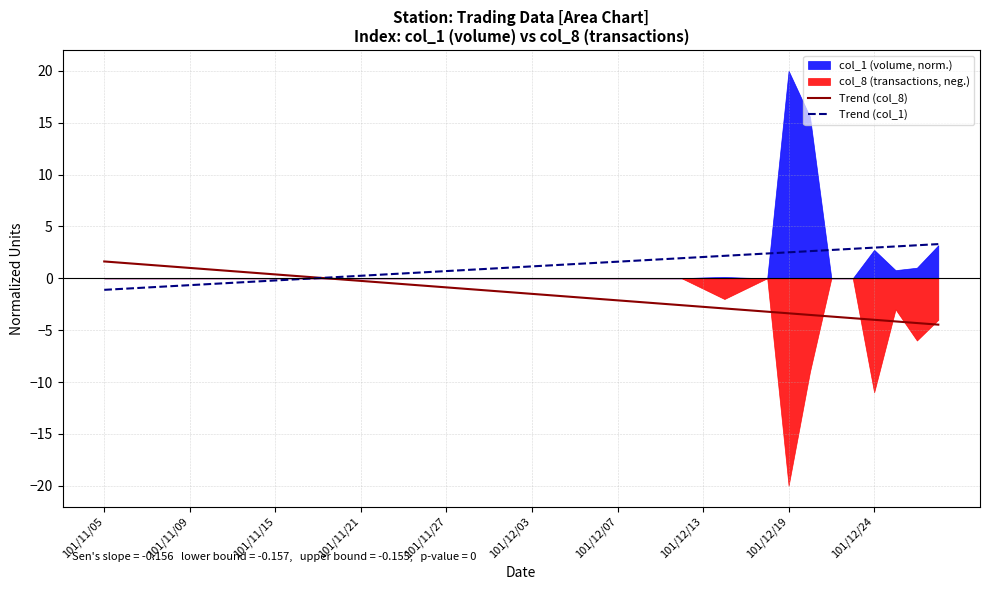

True or false: Trend (col_8) has more than 2 points higher than both neighbors.

False